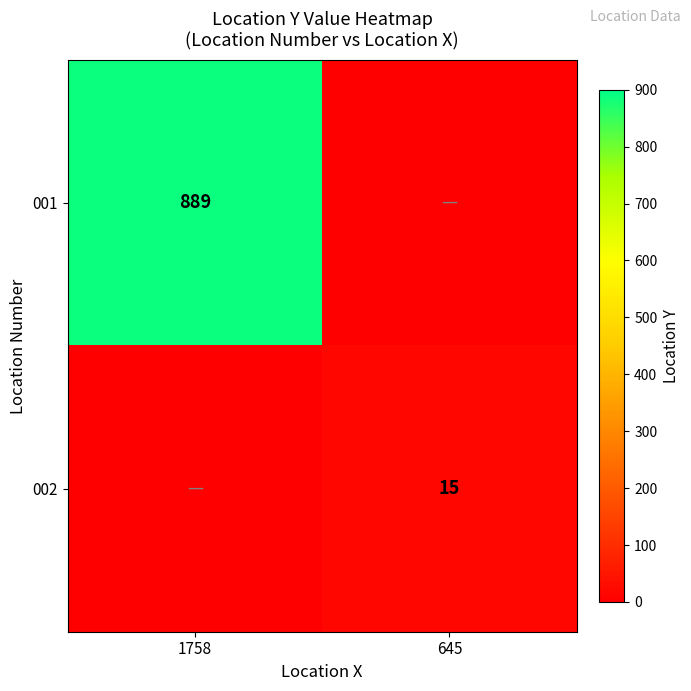

Is the value of 002 at 645 greater than the value of 001 at 1758?

No